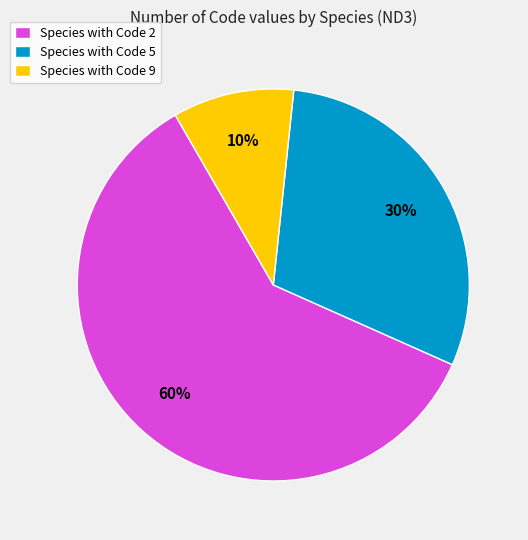

Rank the categories by value from highest to lowest.

Species with Code 2, Species with Code 5, Species with Code 9